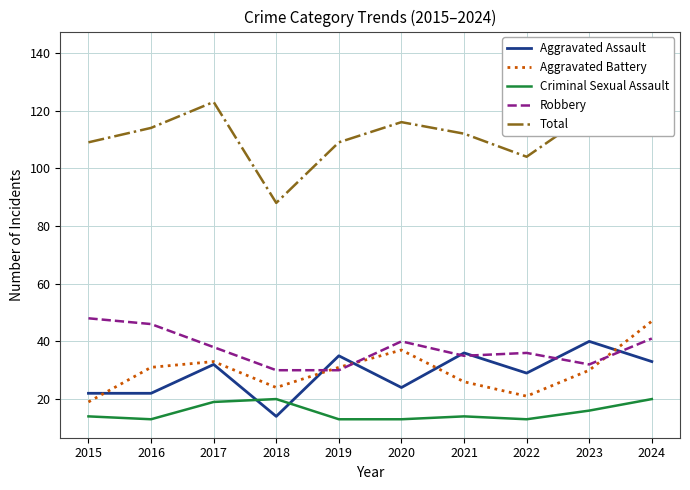

What is the maximum value for Total?

141